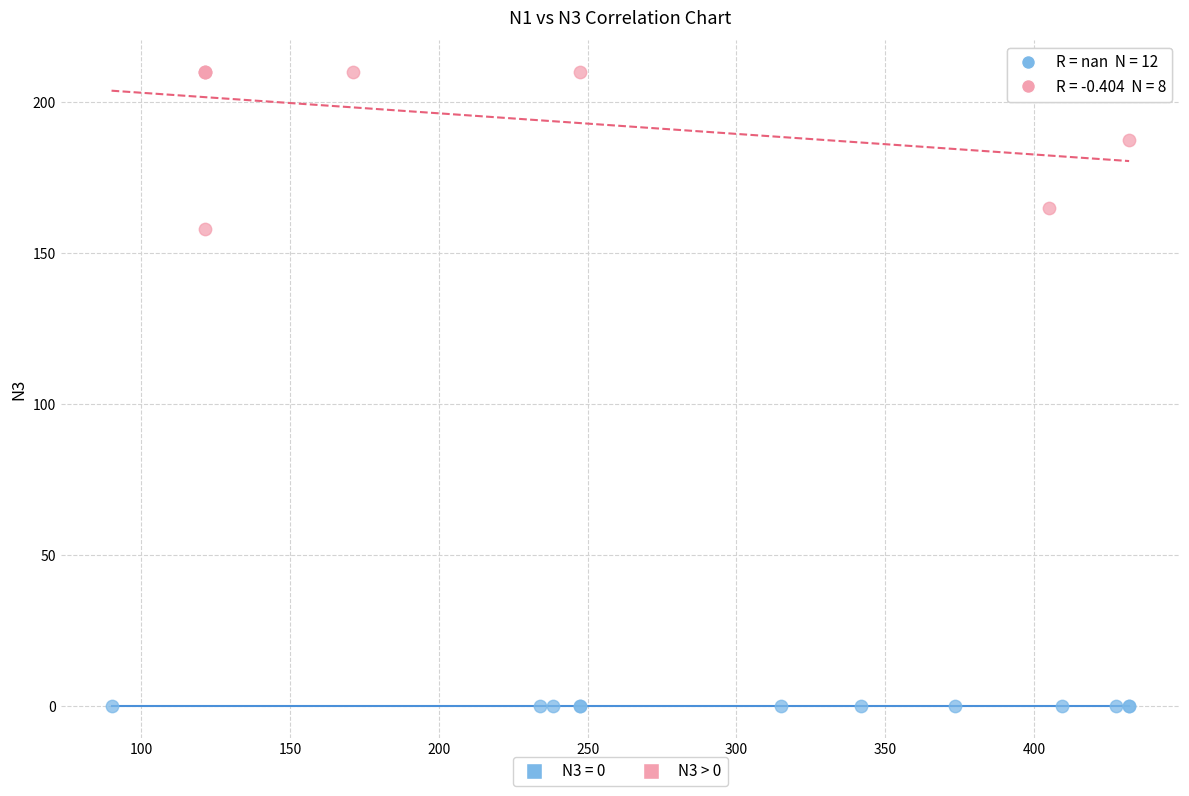

Which series contains the lowest Y value?

N3 = 0